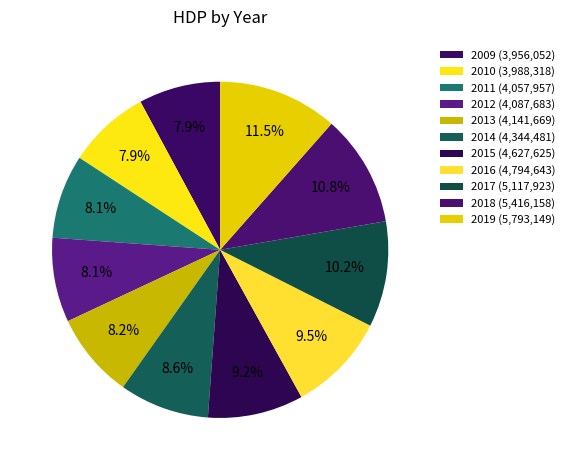

Which has a higher value, 2018 or 2011?

2018